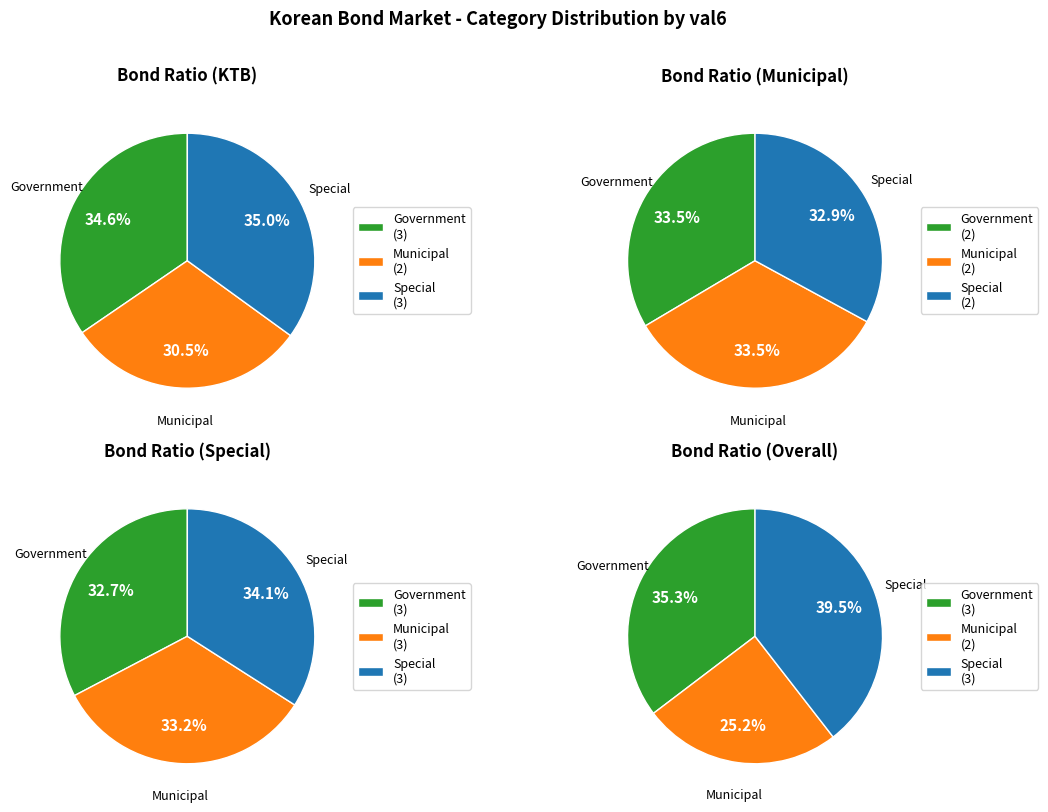

How many slices are in this pie chart?

3